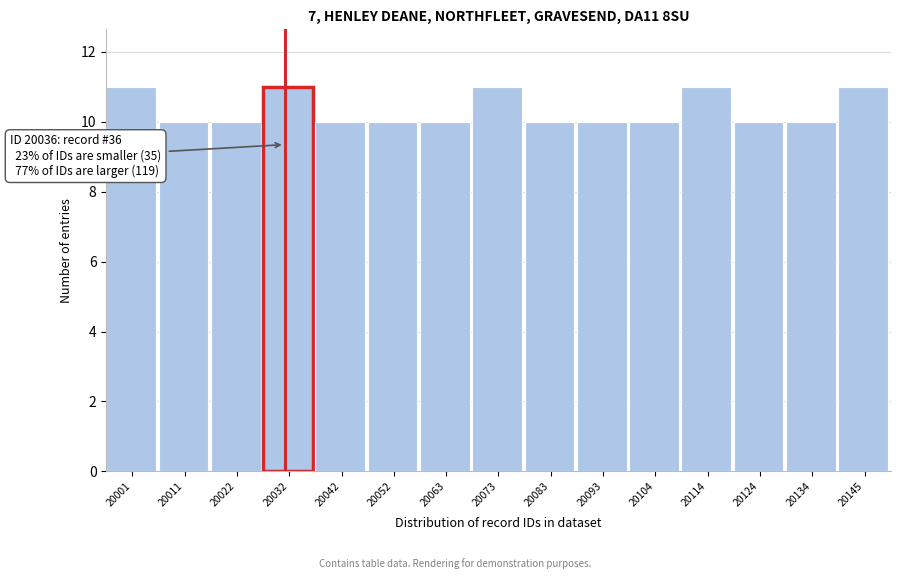

Reading left to right, what are all the values shown in this chart?

20001=11	20011=10	20022=10	20032=11	20042=10	20052=10	20063=10	20073=11	20083=10	20093=10	20104=10	20114=11	20124=10	20134=10	20145=11